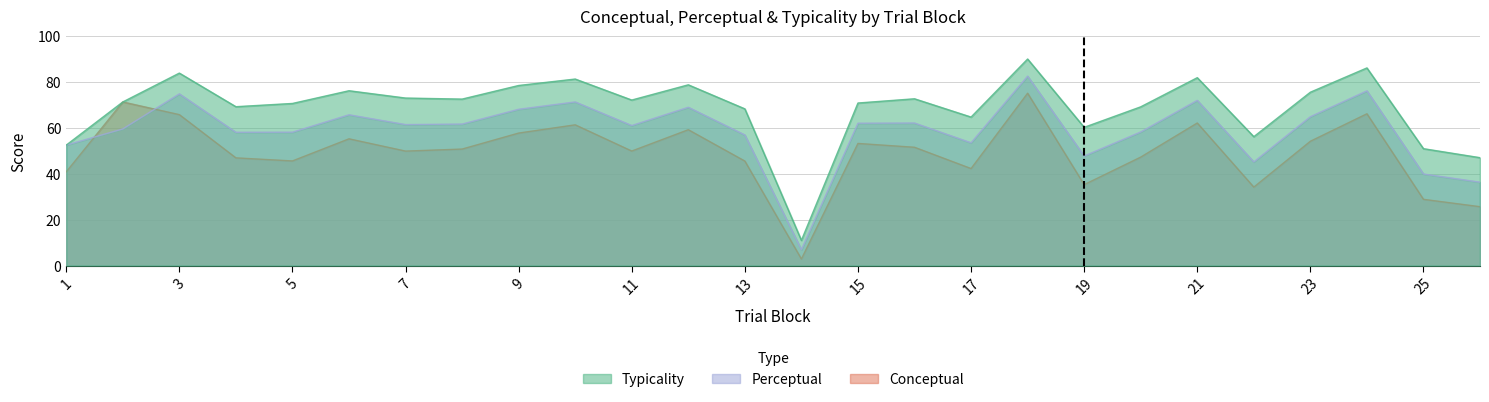

Does the chart display data point markers on the line(s)?

No